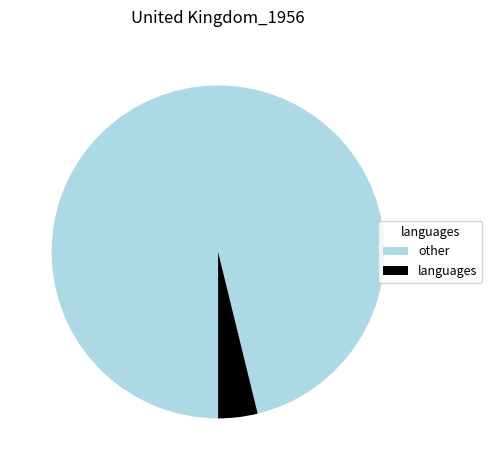

Do other and languages together represent more than half of the pie?

Yes